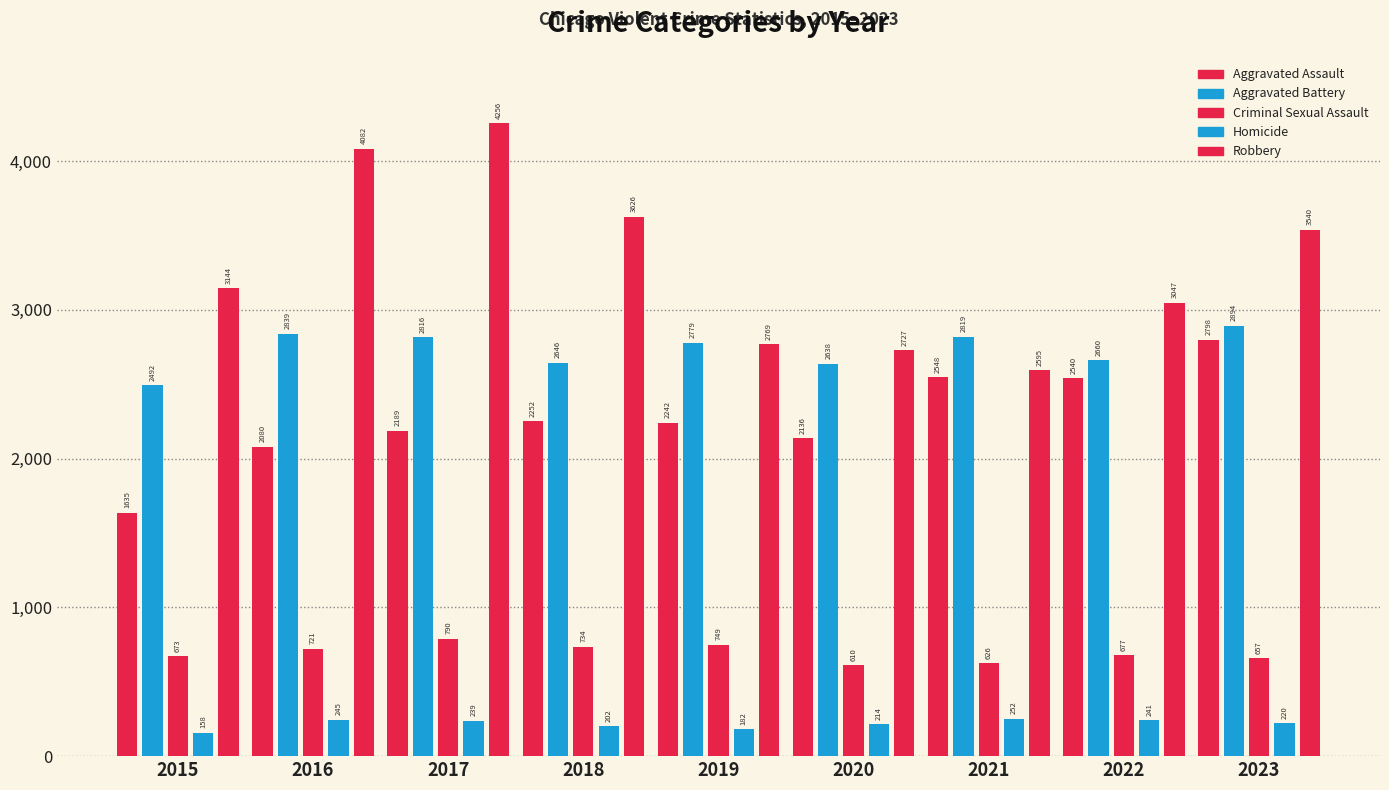

What is the difference between the second highest and minimum values in the Aggravated Assault series?

913